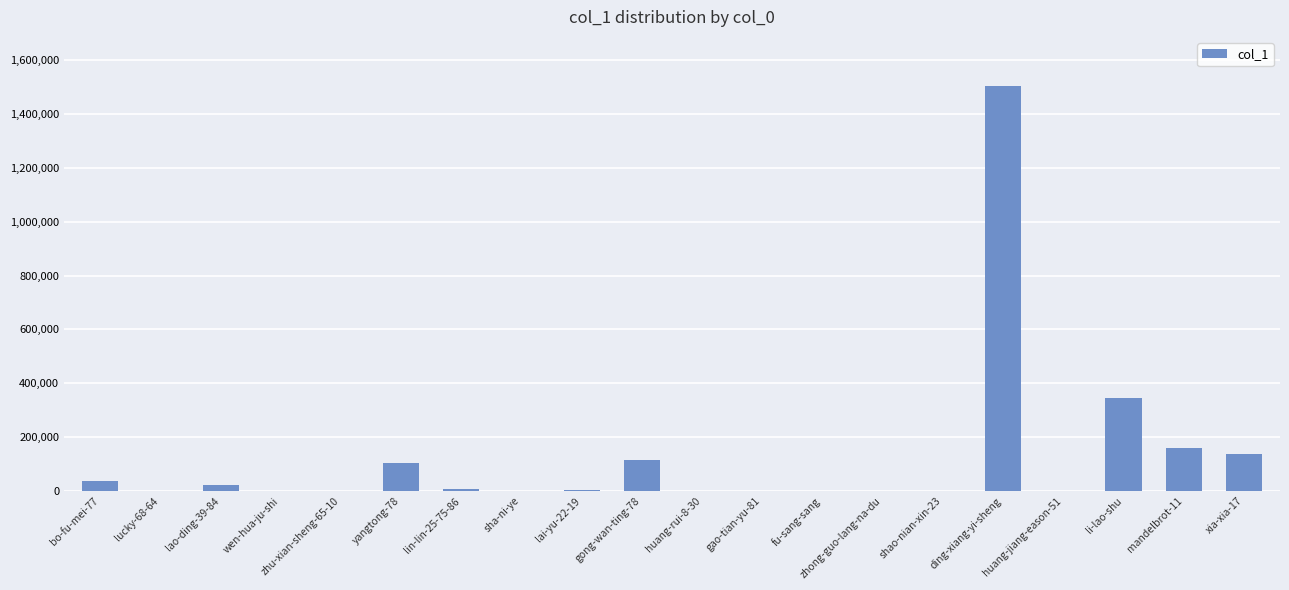

Is it true that the value at xia-xia-17 is 44149?

False